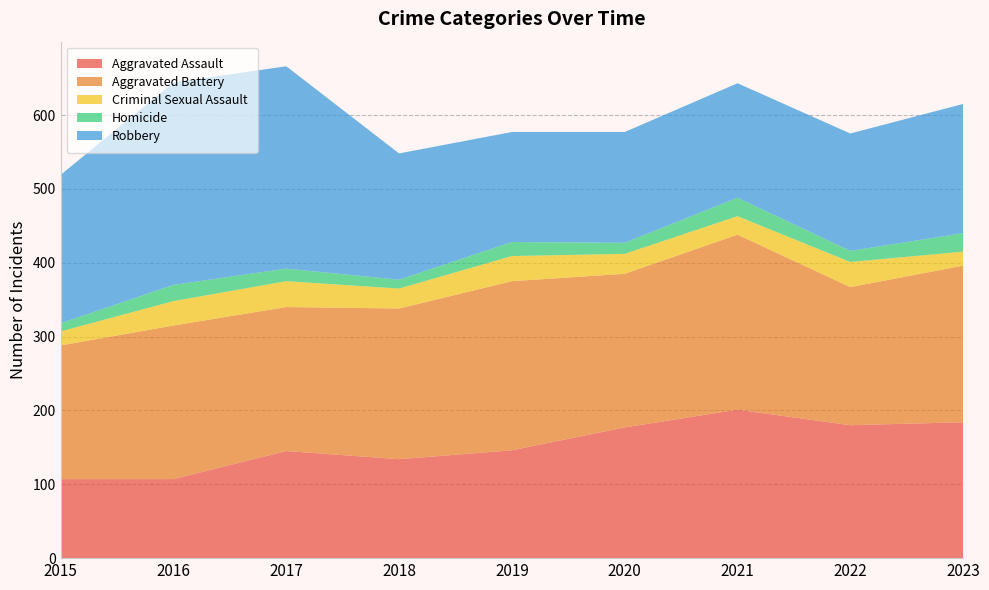

Reading left to right, list all the values displayed in this chart.

Aggravated Assault: 107	107	145	134	146	177	201	180	184
Aggravated Battery: 181	208	195	204	229	208	237	187	212
Criminal Sexual Assault: 19	33	35	27	34	27	25	34	19
Homicide: 11	22	17	12	19	15	25	15	25
Robbery: 201	274	274	171	149	150	155	159	175